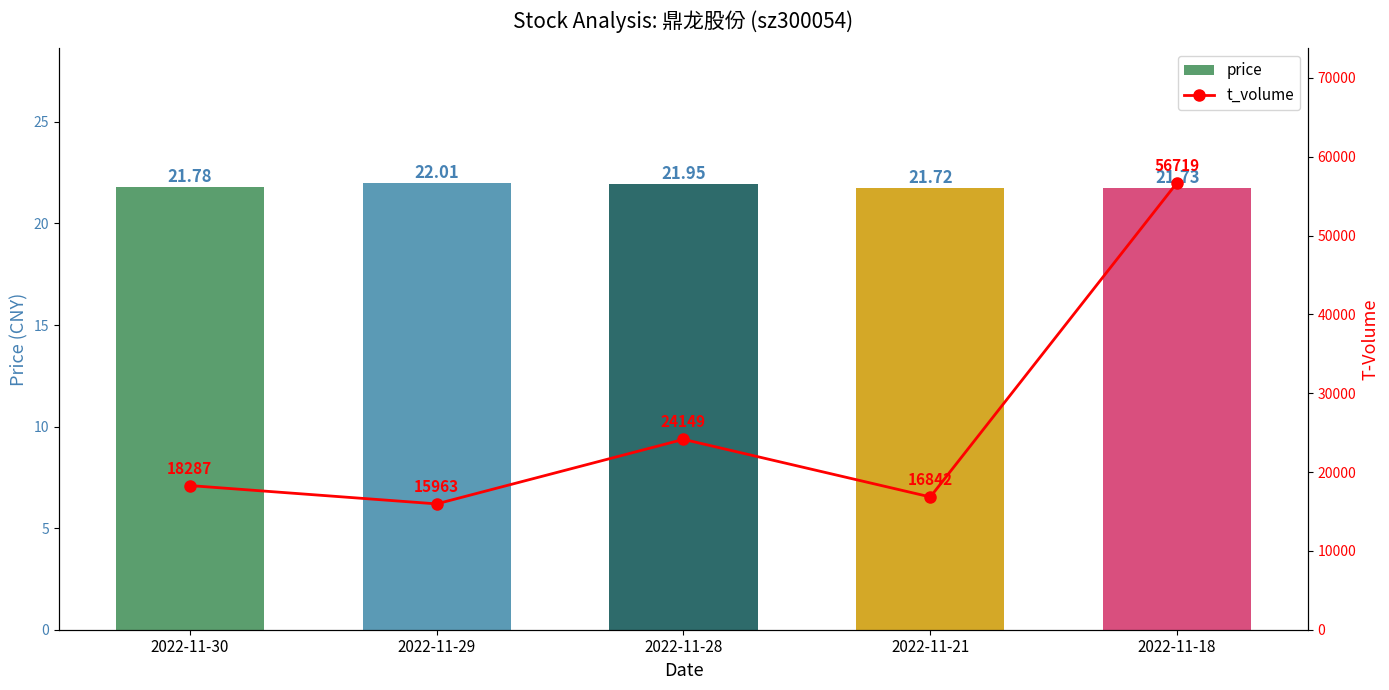

Reading left to right, transcribe all the data shown in this chart.

price: 2022-11-30=21.8	2022-11-29=22.0	2022-11-28=21.9	2022-11-21=21.7	2022-11-18=21.7
t_volume: 2022-11-30=18287.0	2022-11-29=15963.0	2022-11-28=24149.0	2022-11-21=16842.0	2022-11-18=56719.0